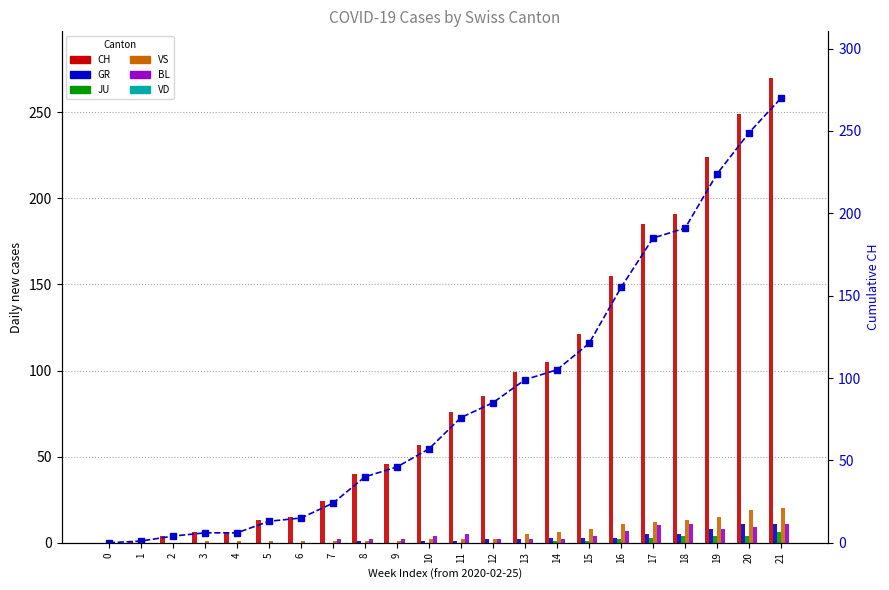

The value of JU at 4 is 0. True or false?

True